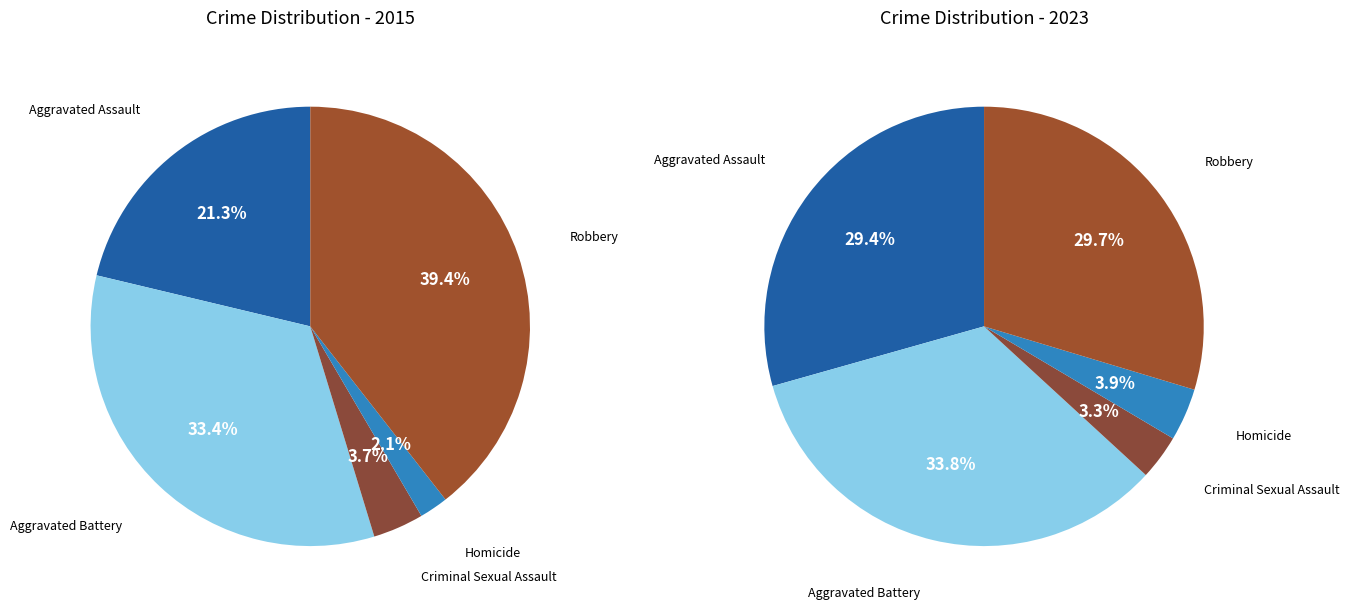

To the nearest percent, what is the difference between the largest and smallest slice percentages?

30%